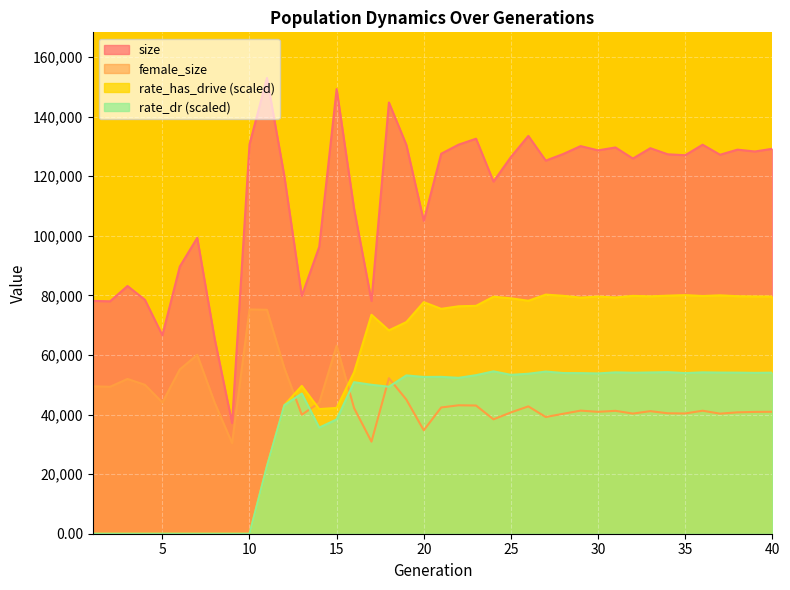

List the series in order of their peak value, highest first.

size, rate_has_drive (scaled), female_size, rate_dr (scaled)